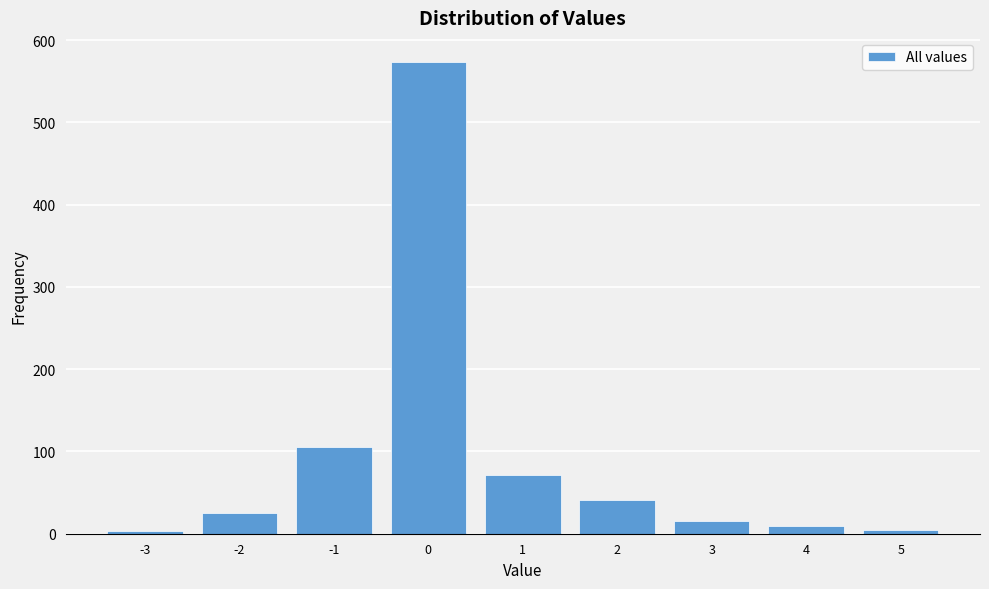

Reading left to right, transcribe this chart: for each bar, give the range it covers on the x-axis and its height. The values are not printed on the chart, so give them approximately, as read against the axis.

-3.5 to -2.5: under 10
-2.5 to -1.5: 30
-1.5 to -0.5: 110
-0.5 to 0.5: 570
0.5 to 1.5: 70
1.5 to 2.5: 40
2.5 to 3.5: 20
3.5 to 4.5: under 10
4.5 to 5.5: under 10